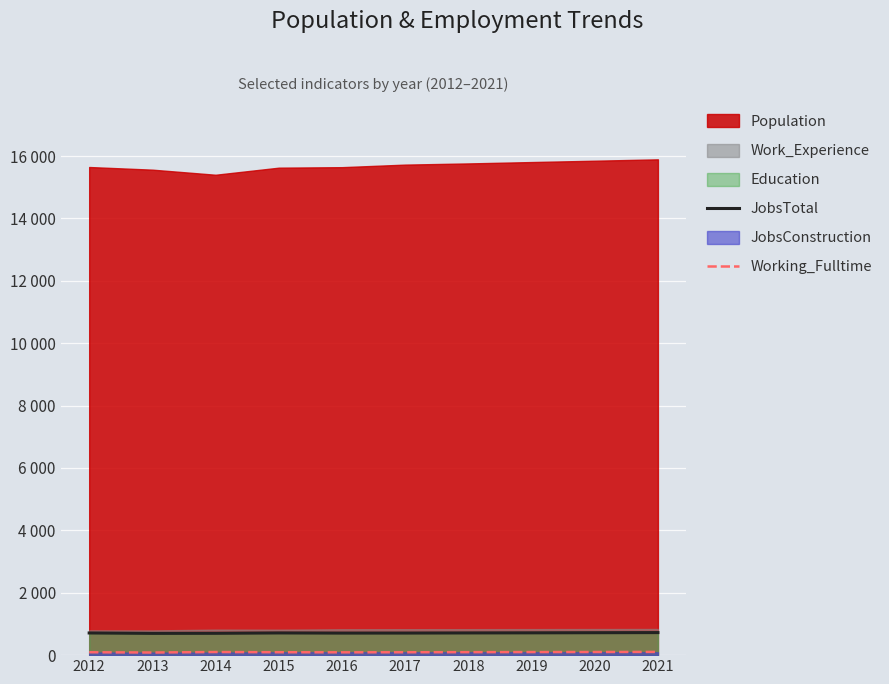

True or false: Working_Fulltime and JobsTotal cross at least once.

False